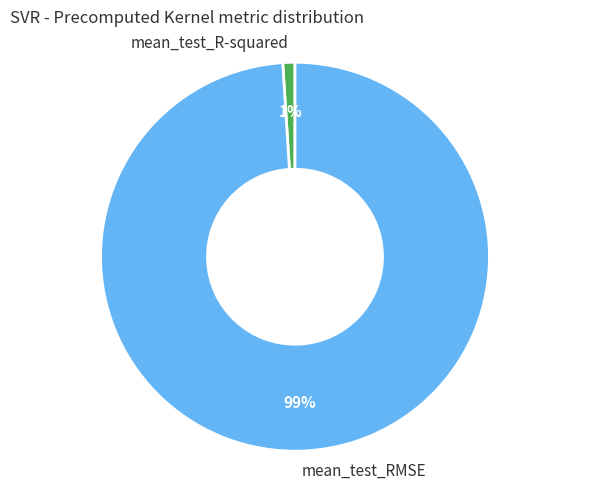

To the nearest percent, what is the average slice percentage?

50%